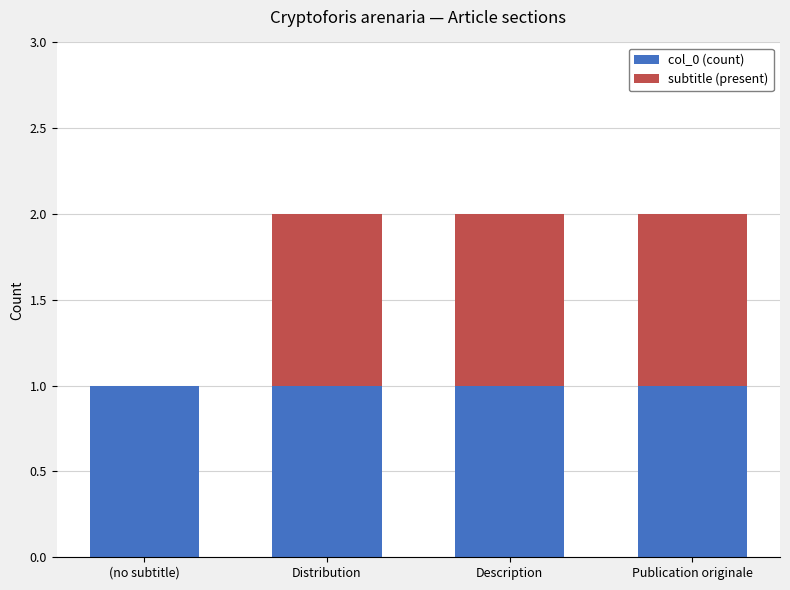

Is it true that col_0 (count) equals 2 at (no subtitle)?

False